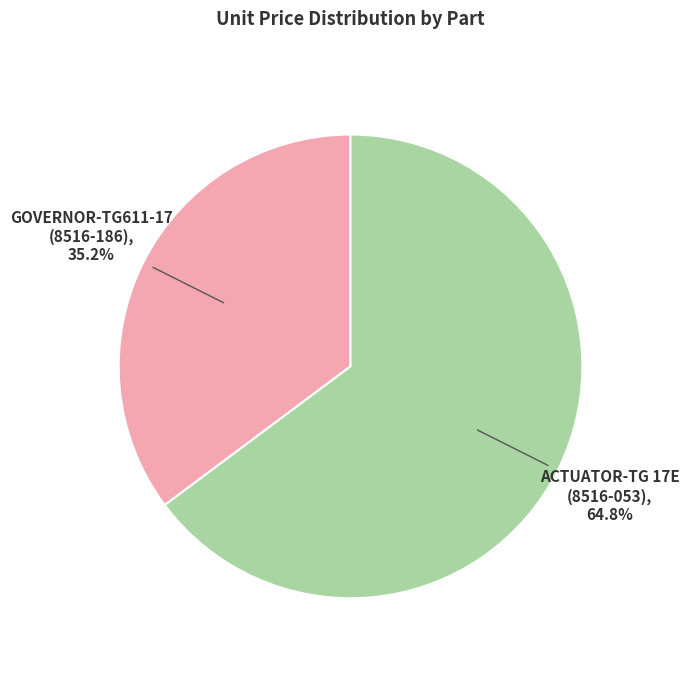

Is there a majority slice in this chart?

Yes